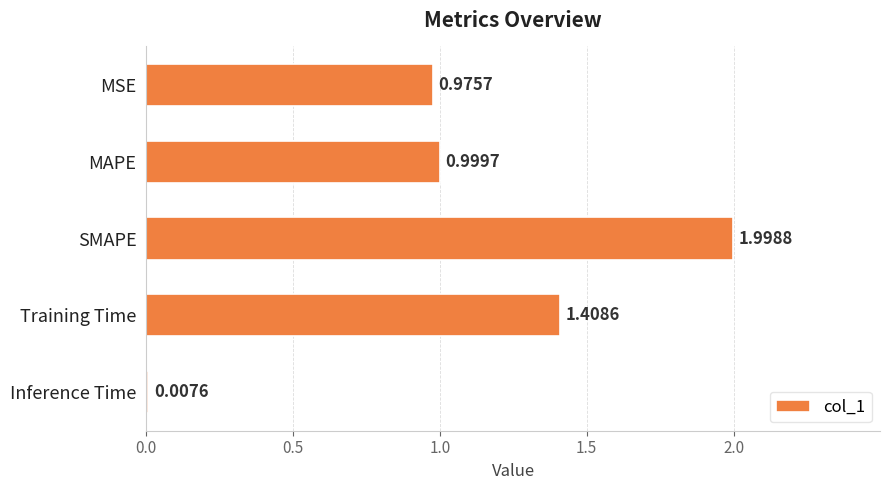

What is the difference between the second highest and second lowest values?

0.4